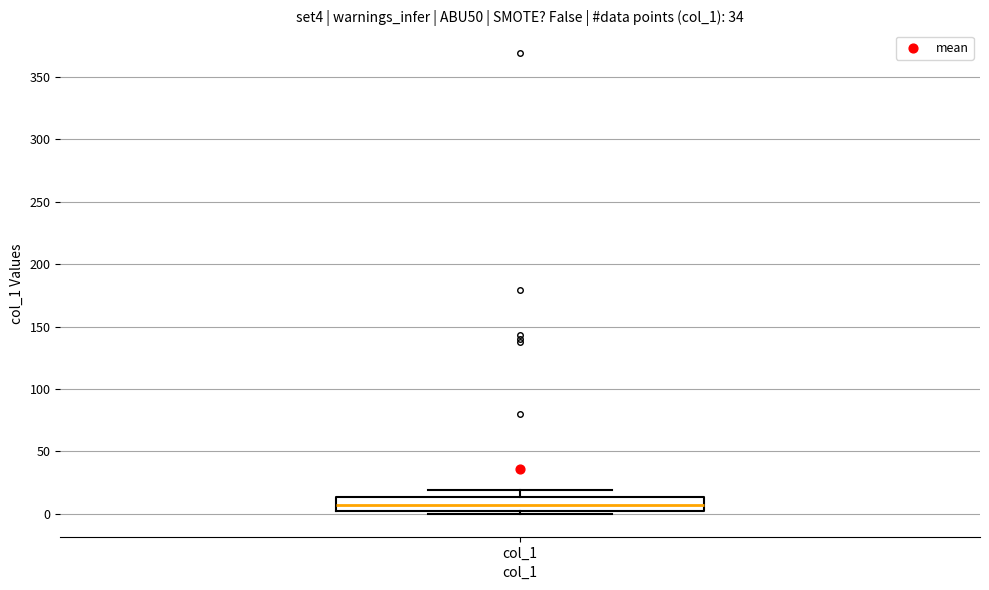

Read this box plot against the y-axis: the position of the median line, the range covered by the box, and the ends of both whiskers. The values are not printed on the chart, so give them approximately, as read against the axis.

median 5, box 0 to 15, whiskers 0 (just below the box's lower edge) to 20